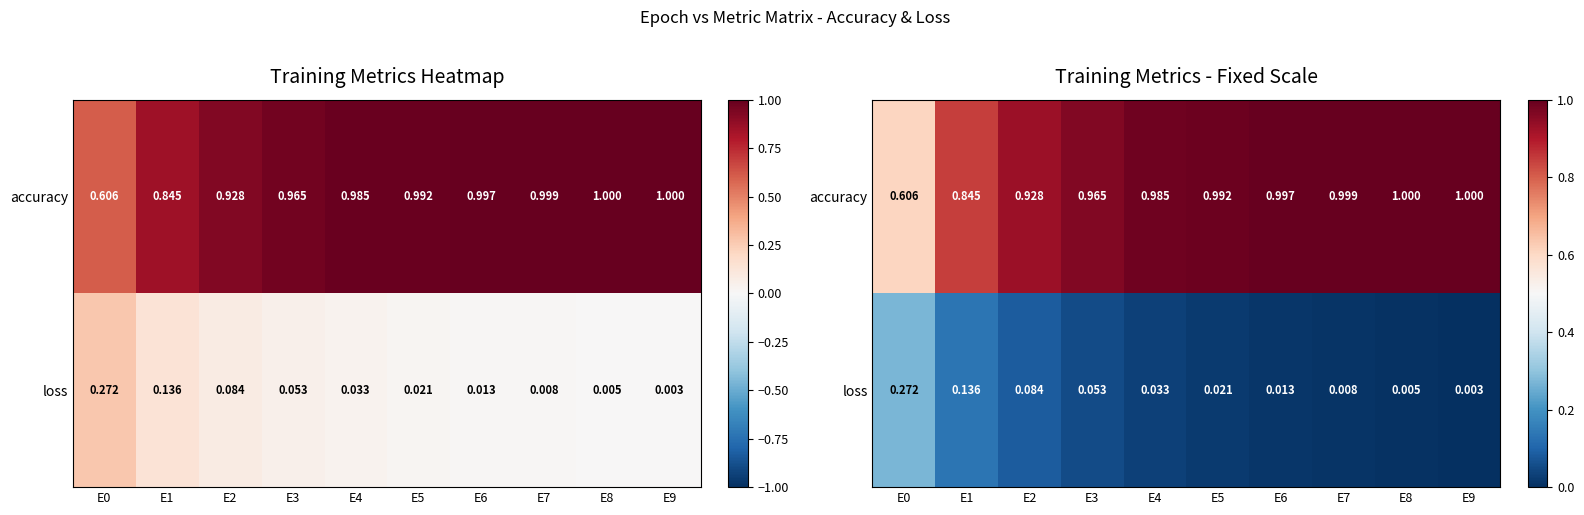

Rank the series by their maximum value, from highest to lowest.

accuracy, loss